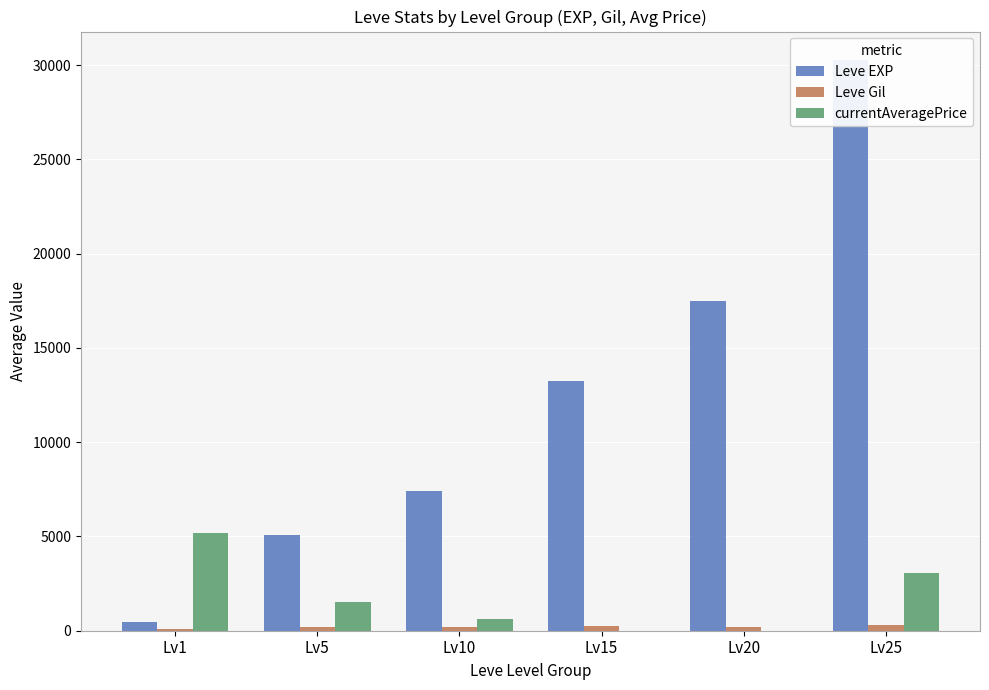

At how many categories does at least one series exceed 9028?

3